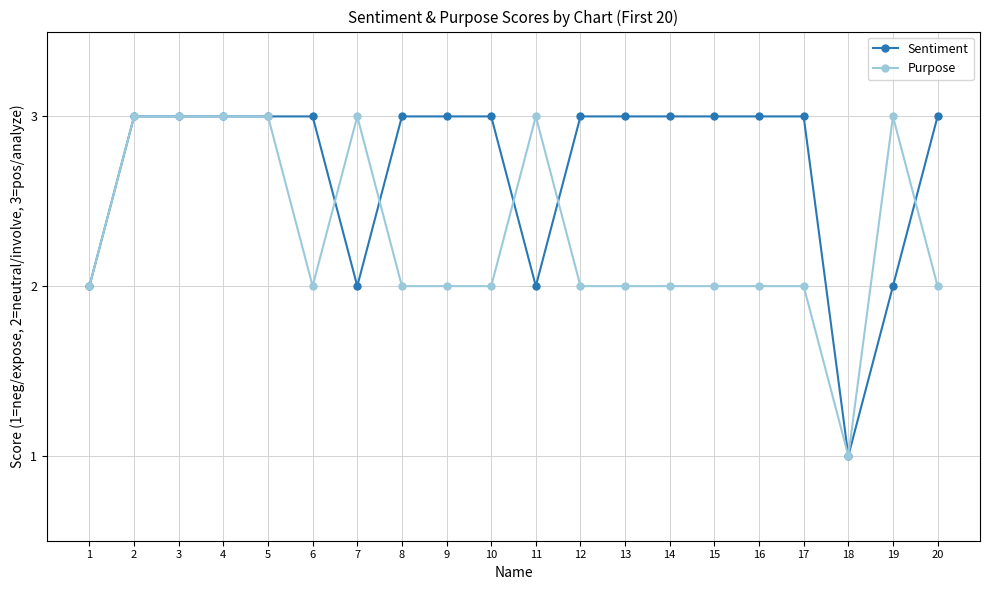

How many lines are shown in the chart?

2